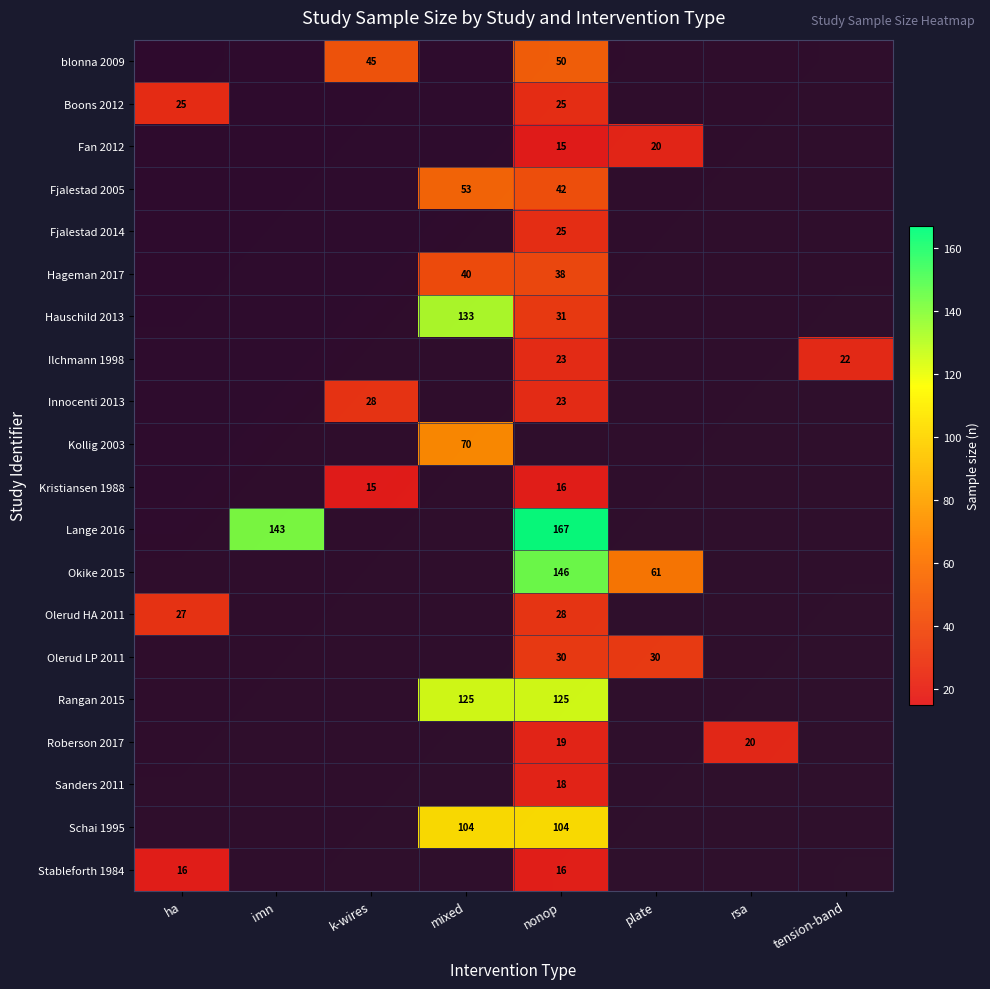

What is the sum of all Schai 1995 values?

208